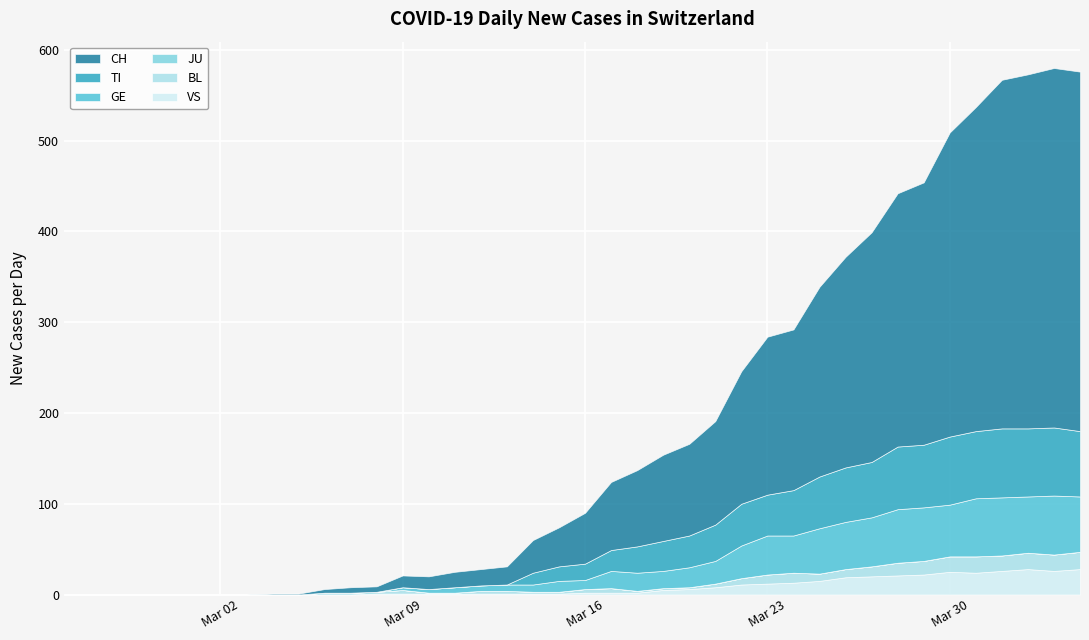

What is the label of the 9th point from the left?

2020-03-04